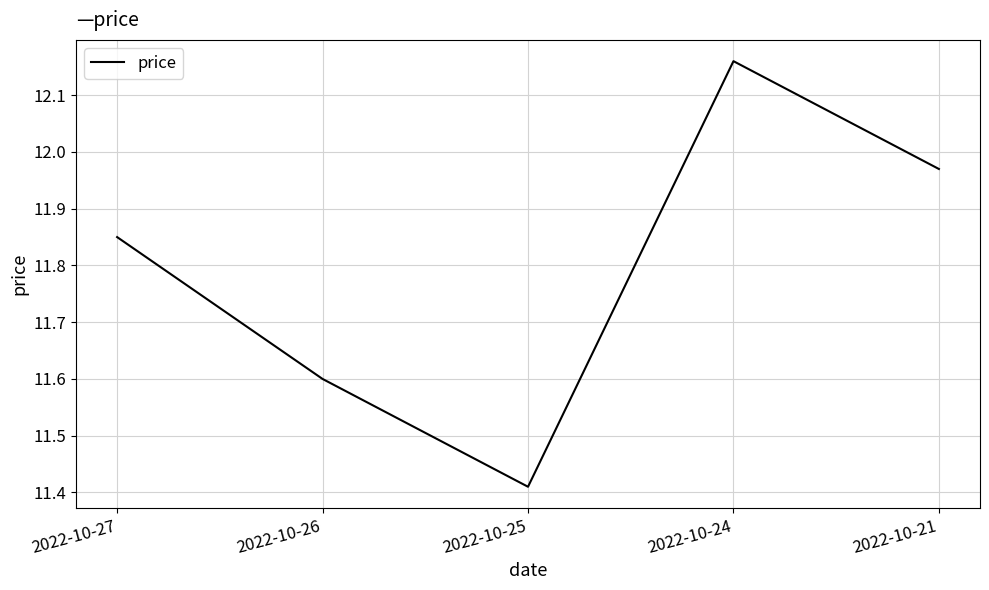

What is the approximate value at 2022-10-26?

11.6